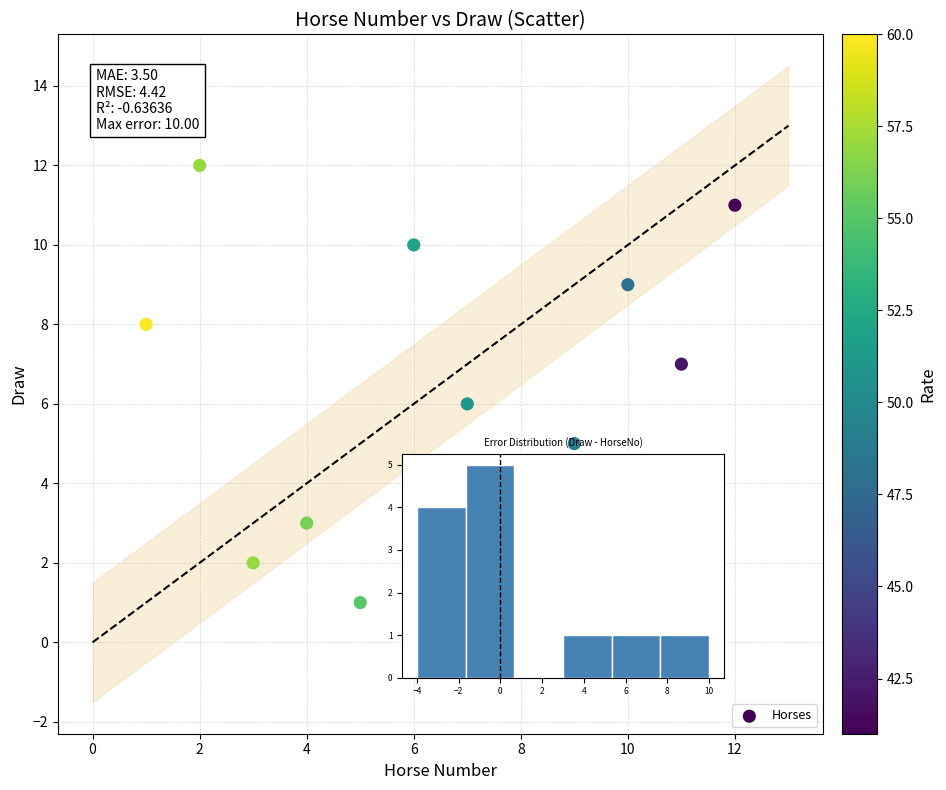

What is the average X value?

6